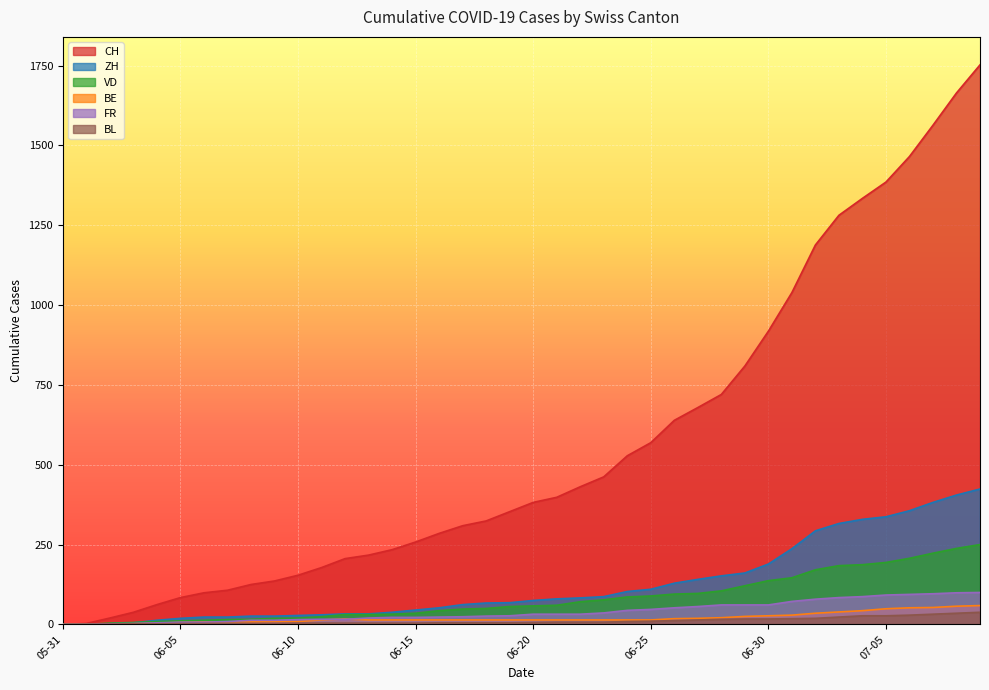

What is the label of the 19th point from the left?

2020-06-18